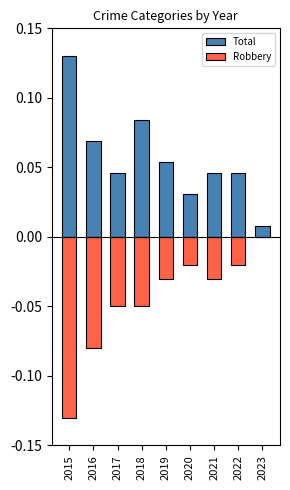

What is the sum of all Total values?

0.5